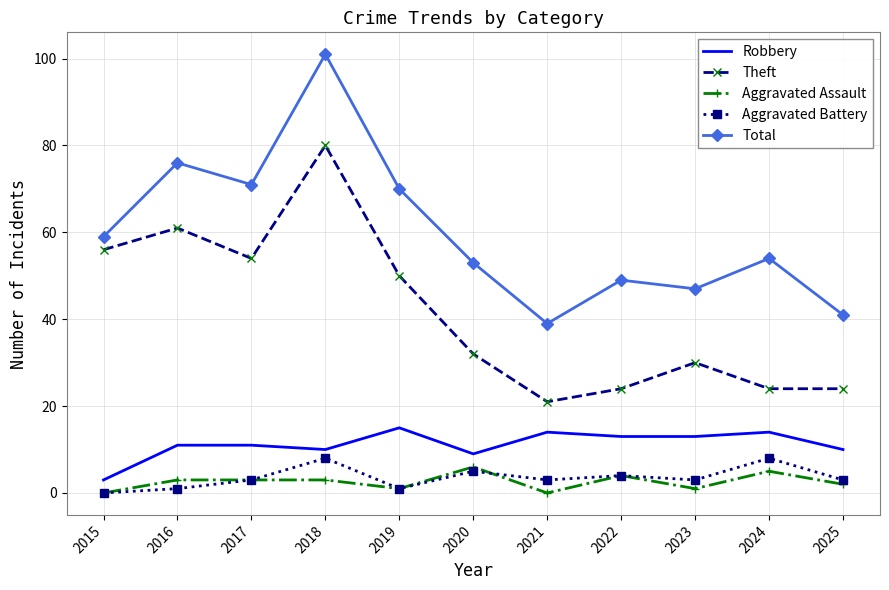

True or false: Robbery has a value of 15 at 2019.

True